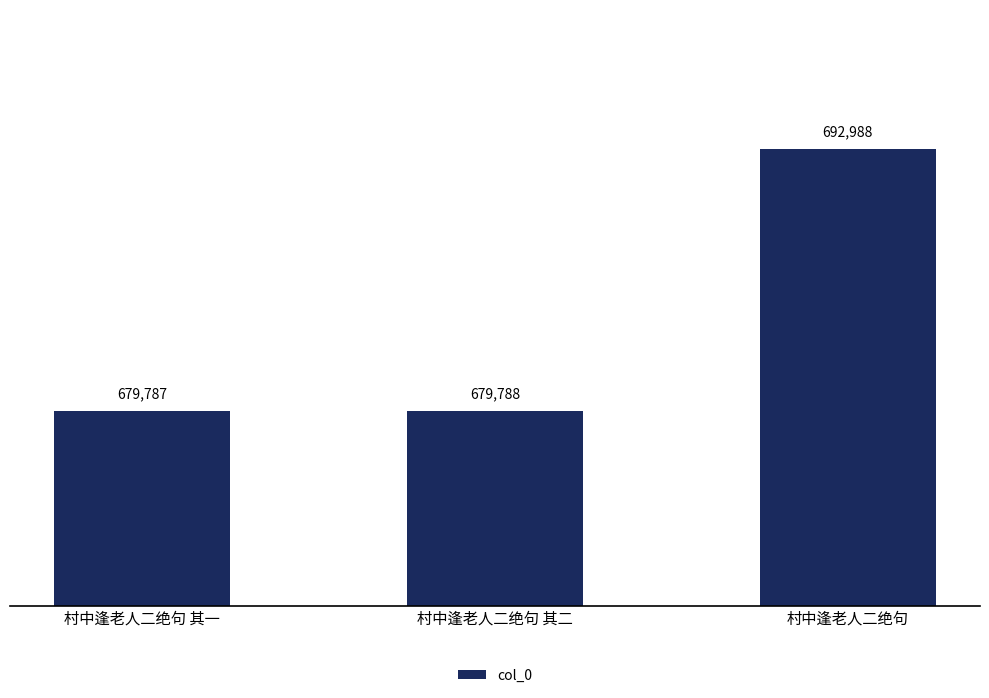

Reading left to right, extract all data points from this chart.

679787	679788	692988